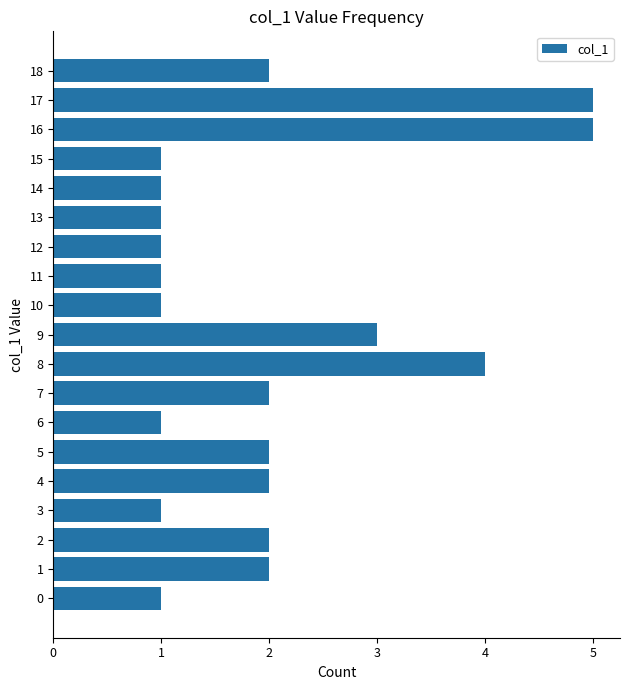

What is the difference between the values at 12 and 5?

1